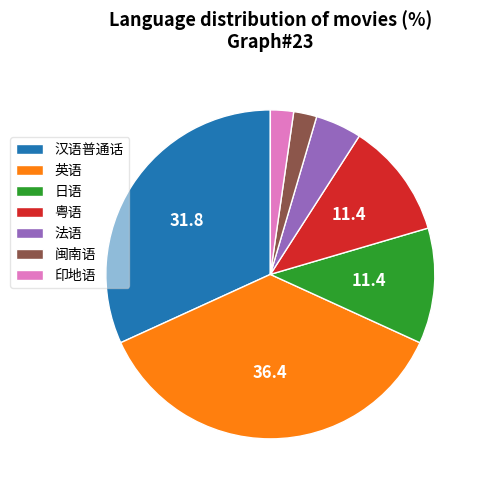

Count the number of slices in the pie.

7